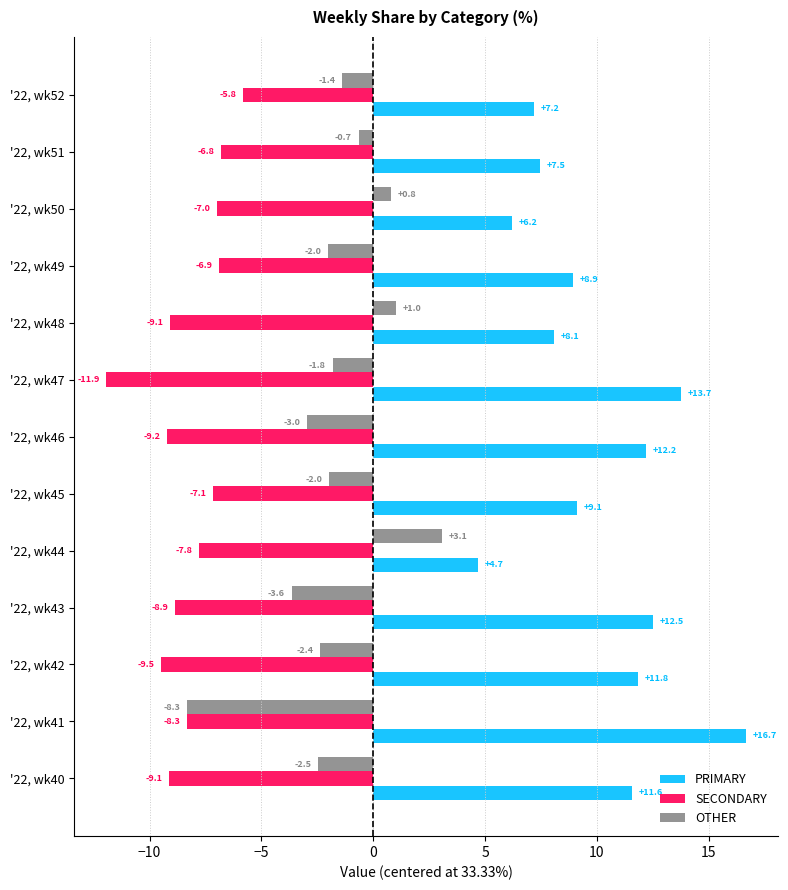

At how many categories does at least one series exceed 11?

6